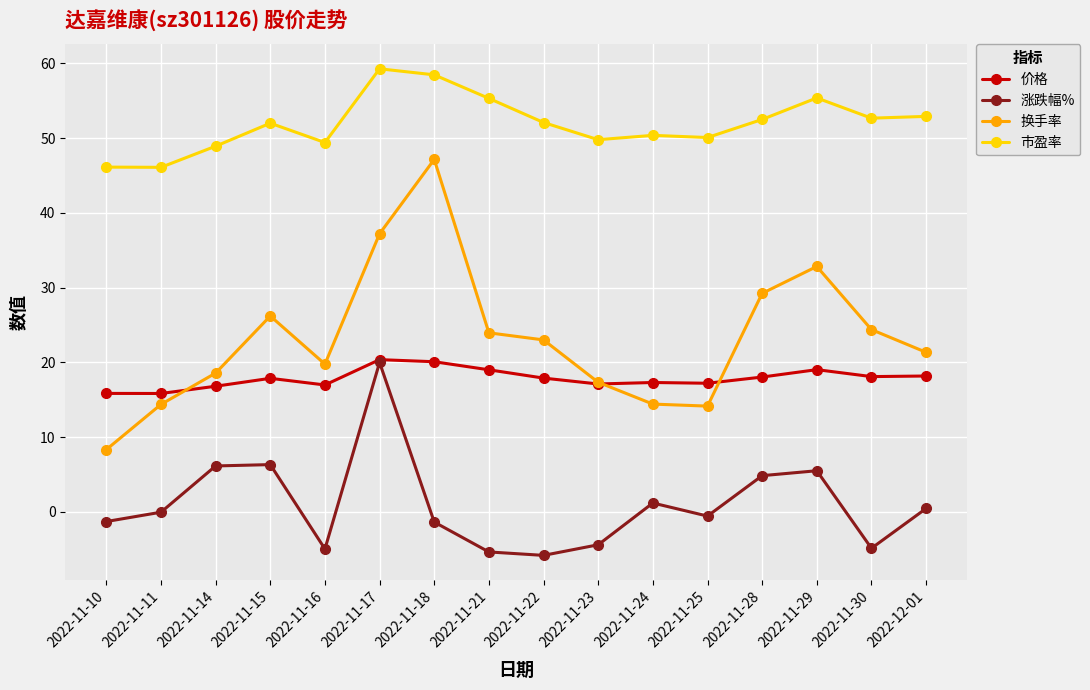

How many lines are shown in the chart?

4